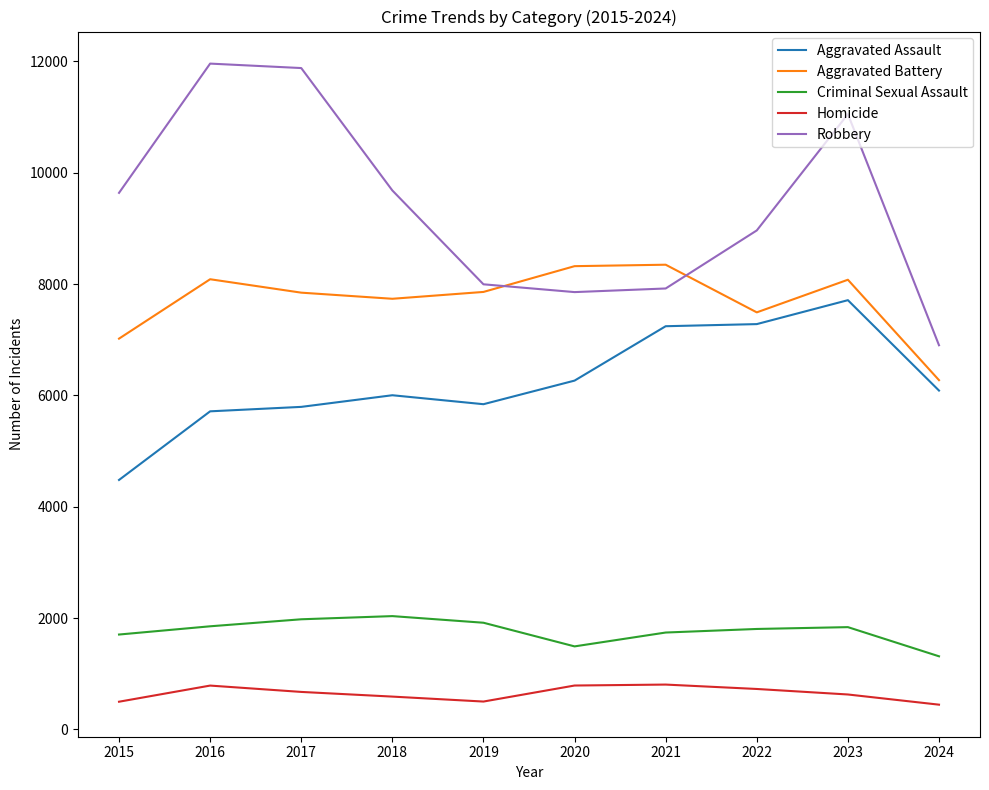

Which series has the largest total across all categories?

Robbery